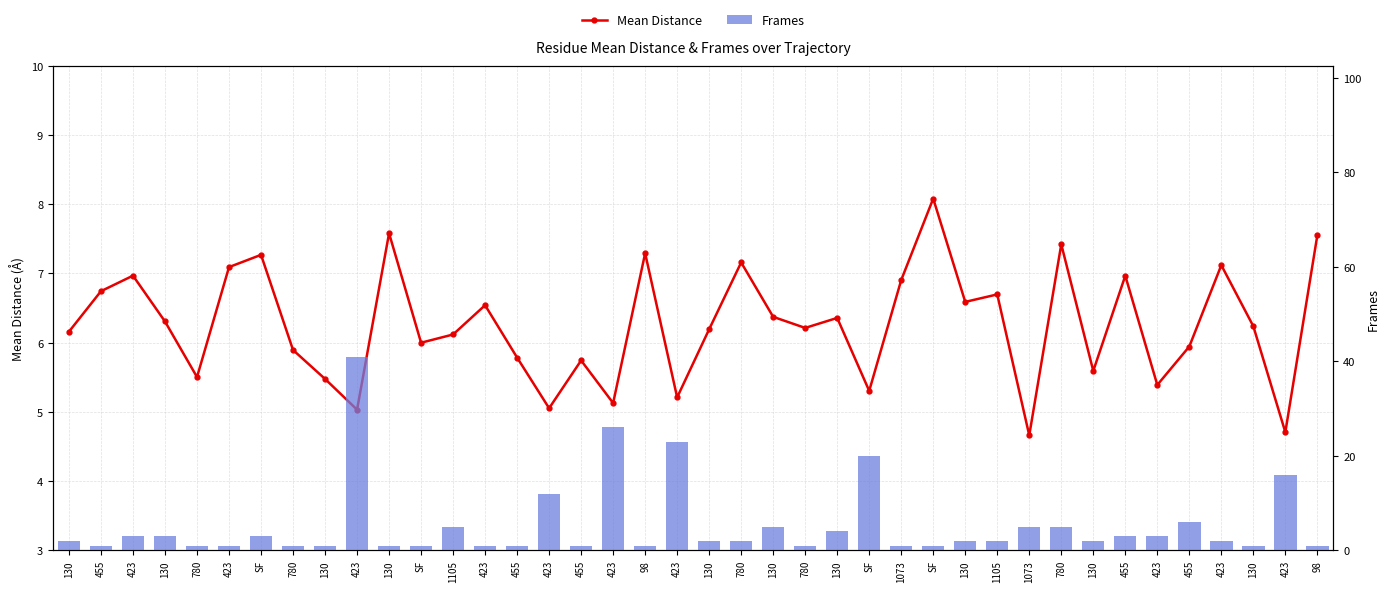

What is the label of the 23rd bar from the right?

423